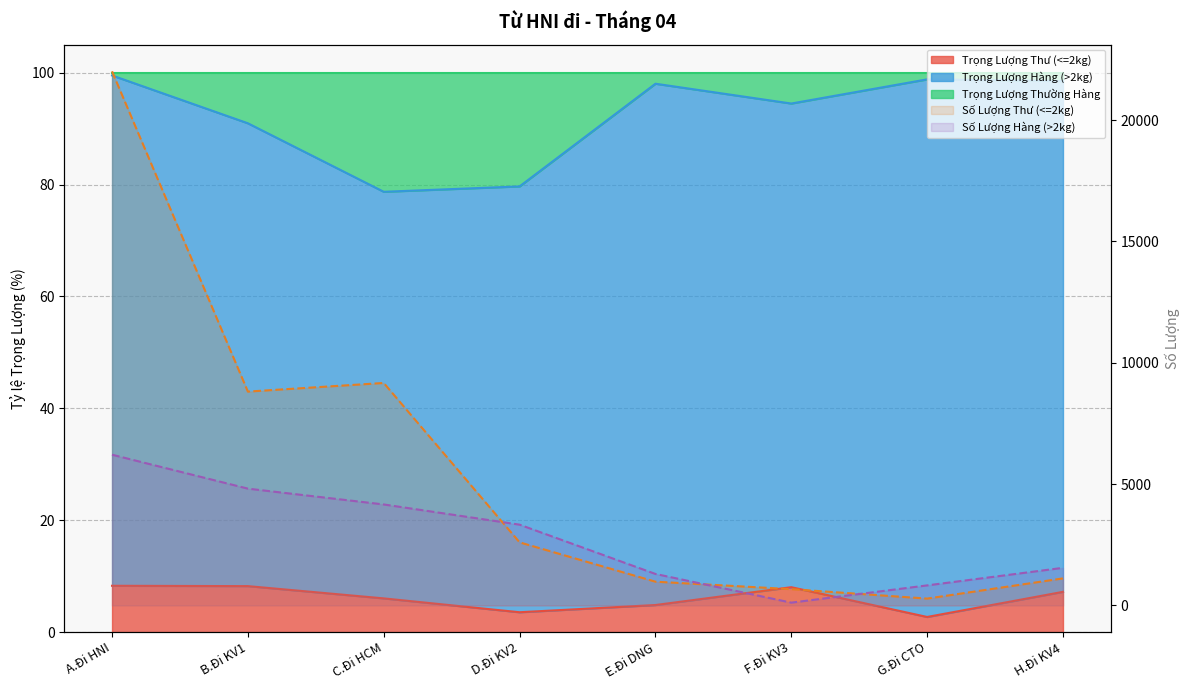

How many interior local valleys does the Số Lượng Hàng (>2kg) series have?

1